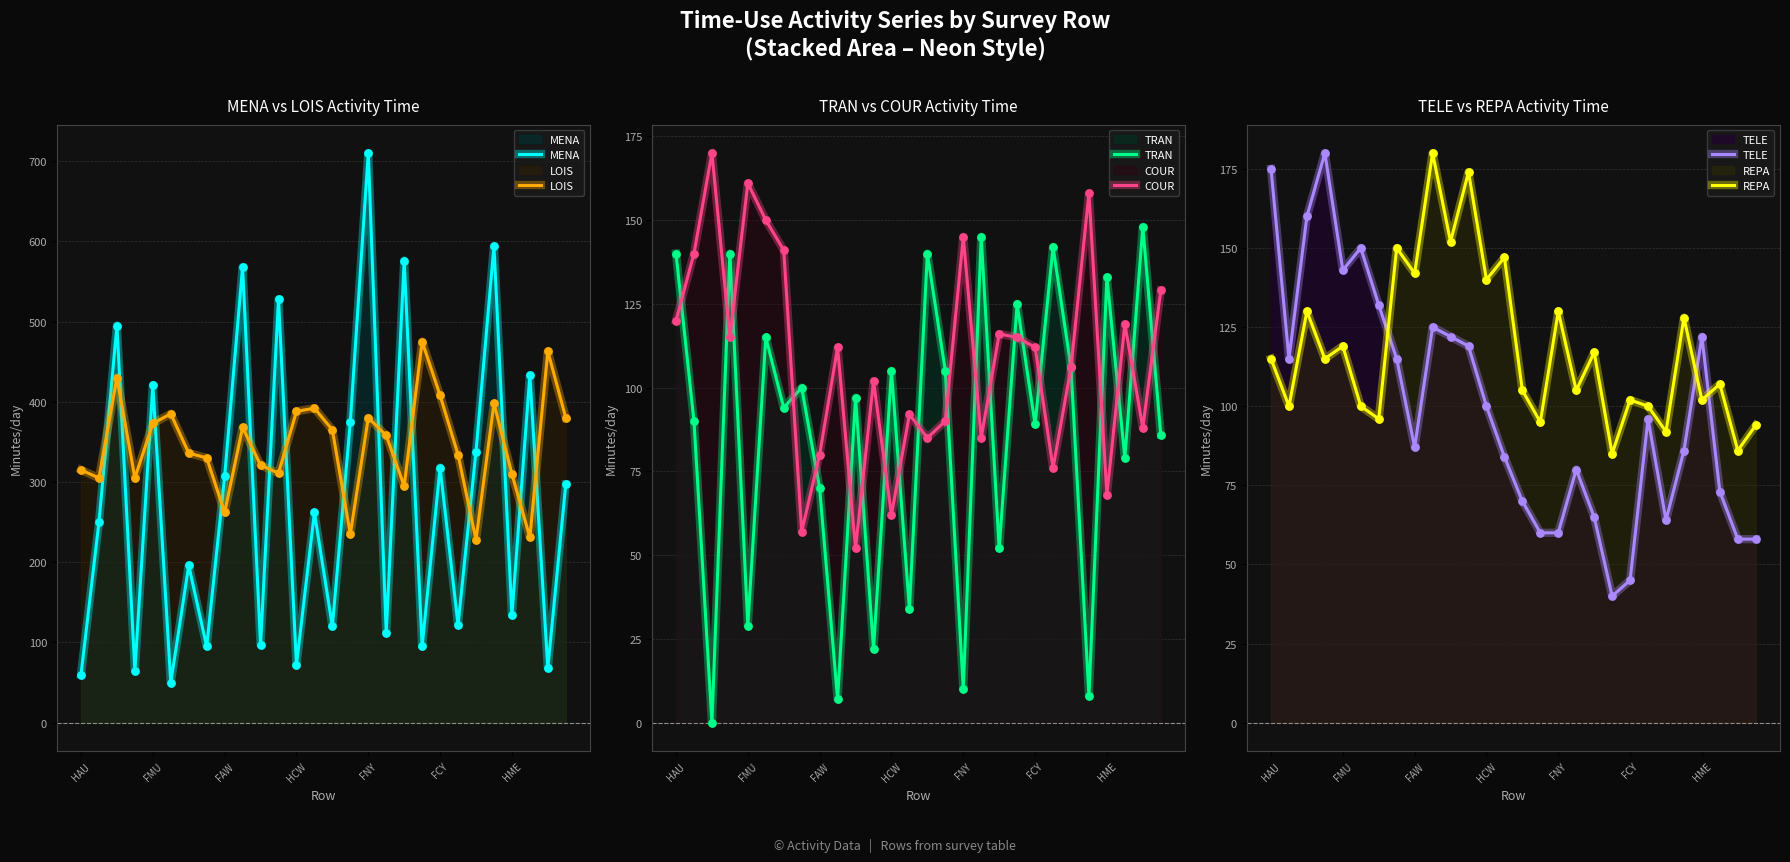

Which series ends up on top after the final intersection of LOIS and MENA?

LOIS